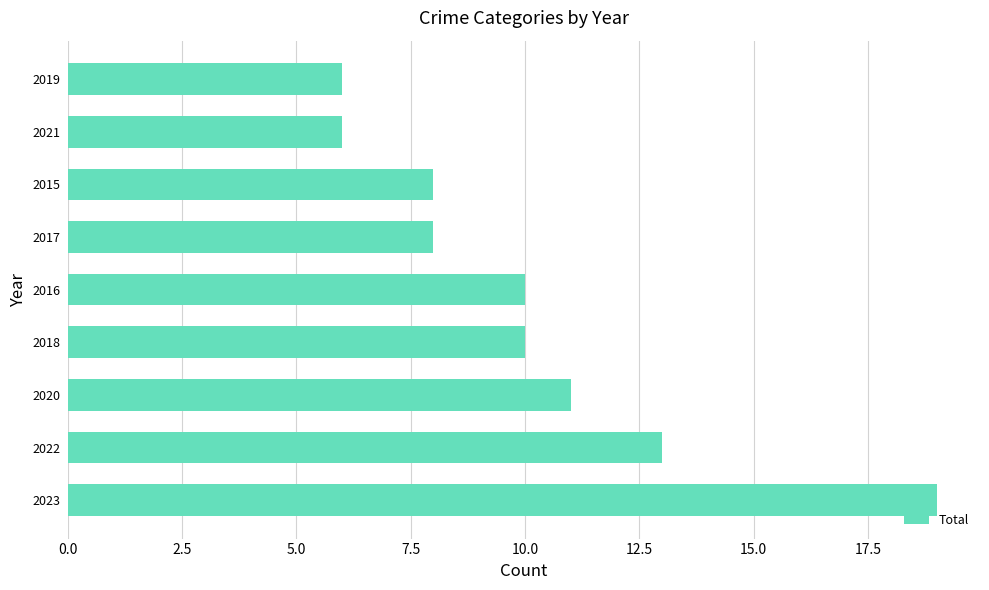

Is it true that the value at 2022 is 8?

False